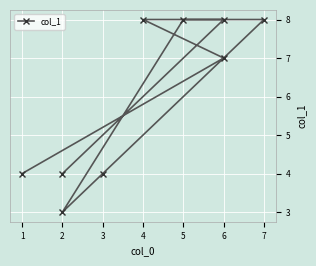

What is the smallest value displayed?

3